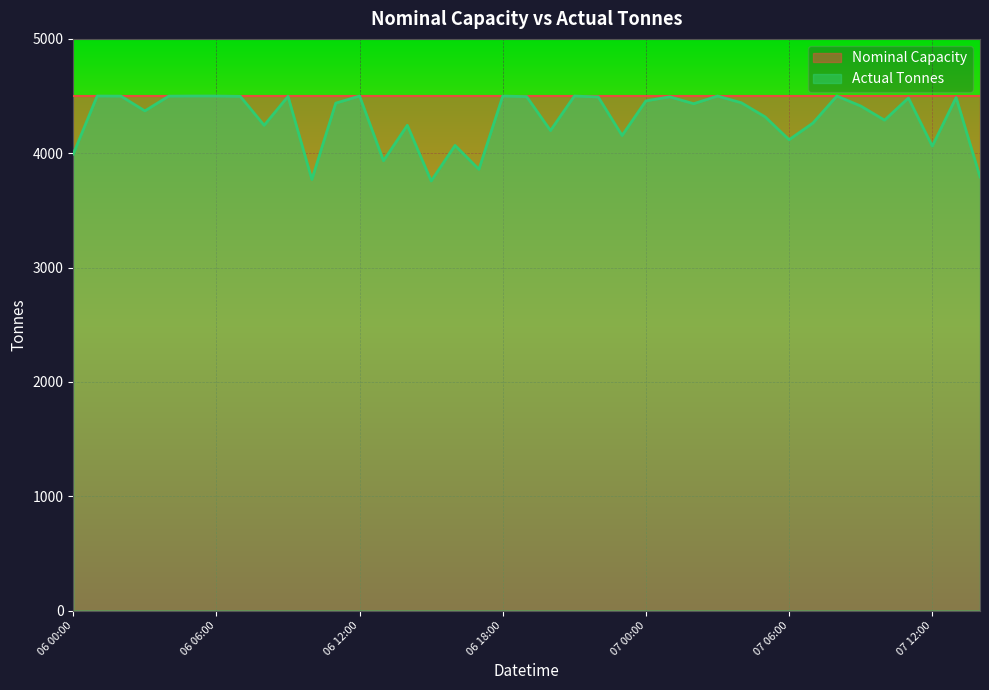

What is the ratio of the value at 07 09:00 to the value at 07 03:00?

1.0